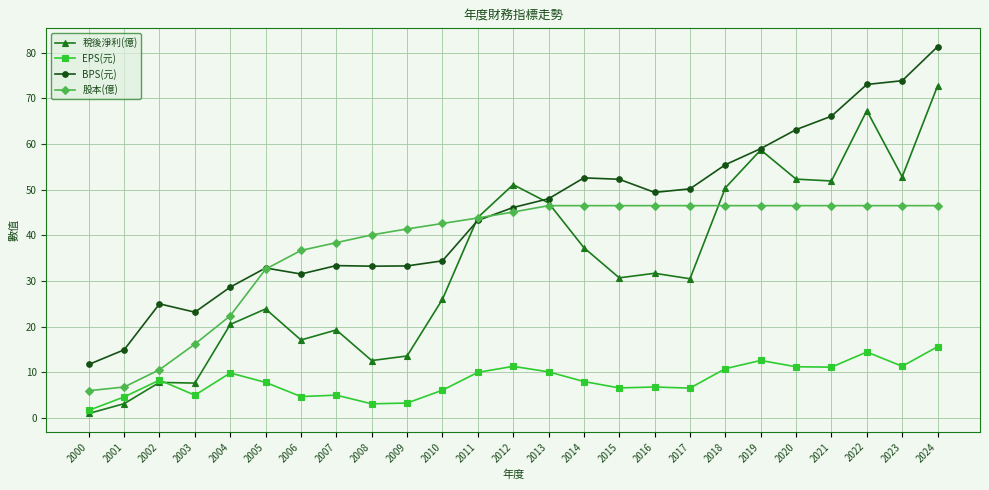

True or false: EPS(元) and 稅後淨利(億) intersect in this chart.

True